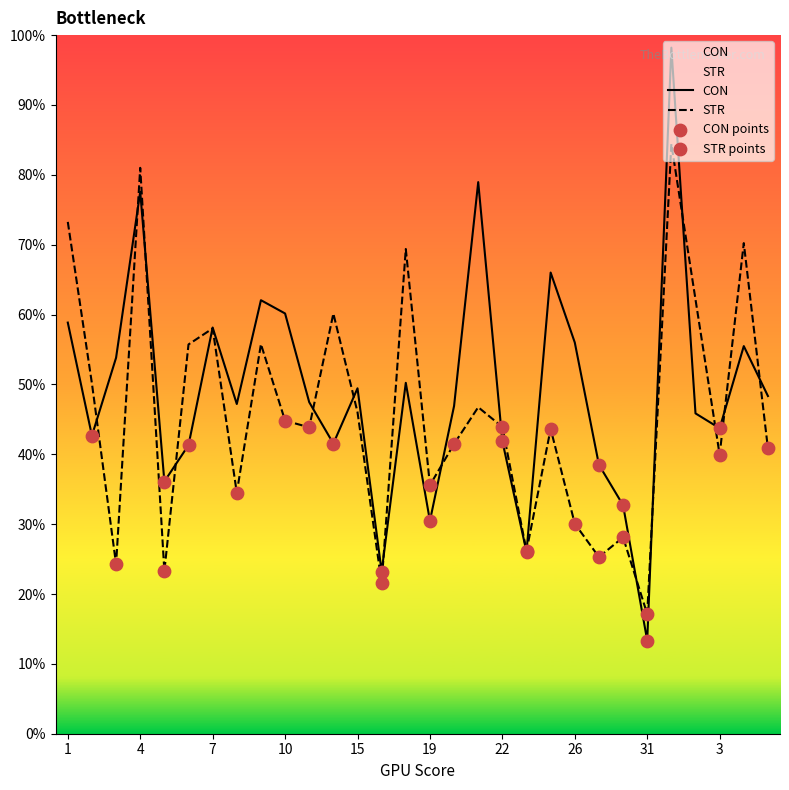

What is the total value across all series at 5?

59.4